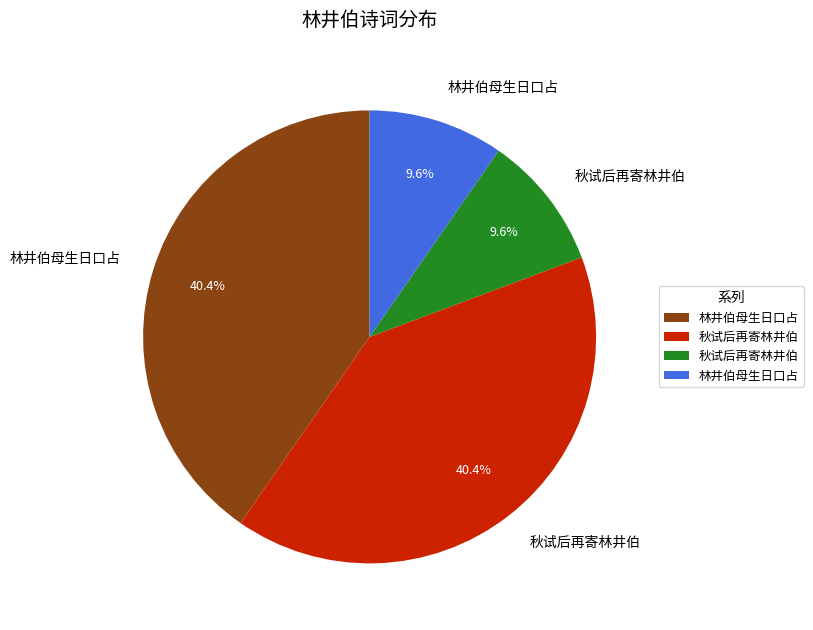

Does any single category account for the majority?

No